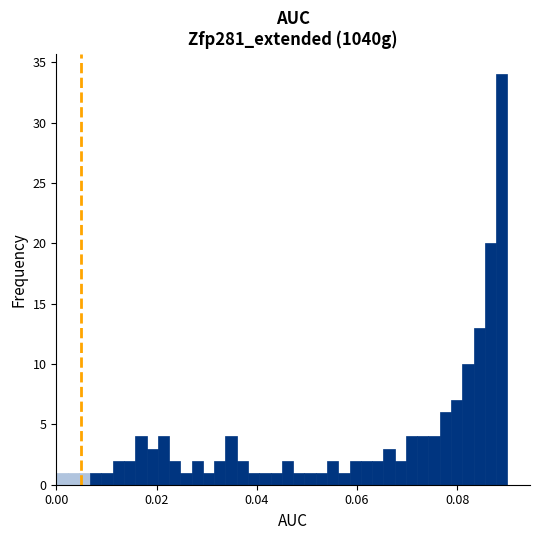

Around what value on the x-axis is the tallest bar? Give the approximate position of its centre, as read against the axis.

0.088